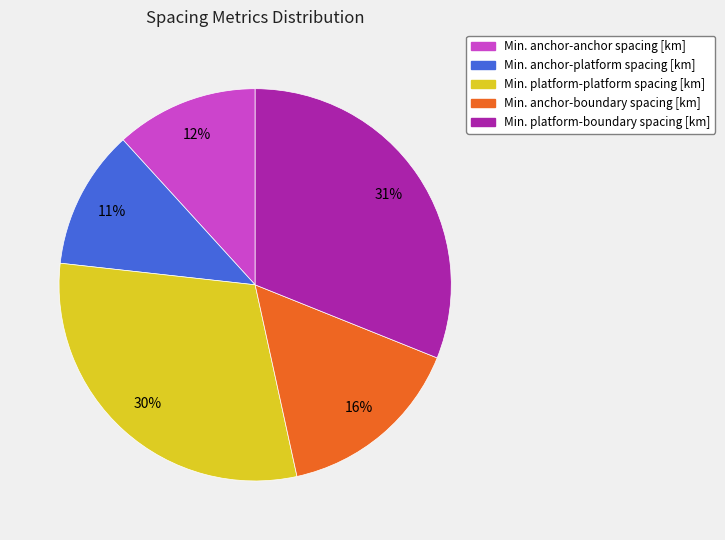

What percentage is the Min. anchor-anchor spacing [km] slice, to the nearest percent?

12%